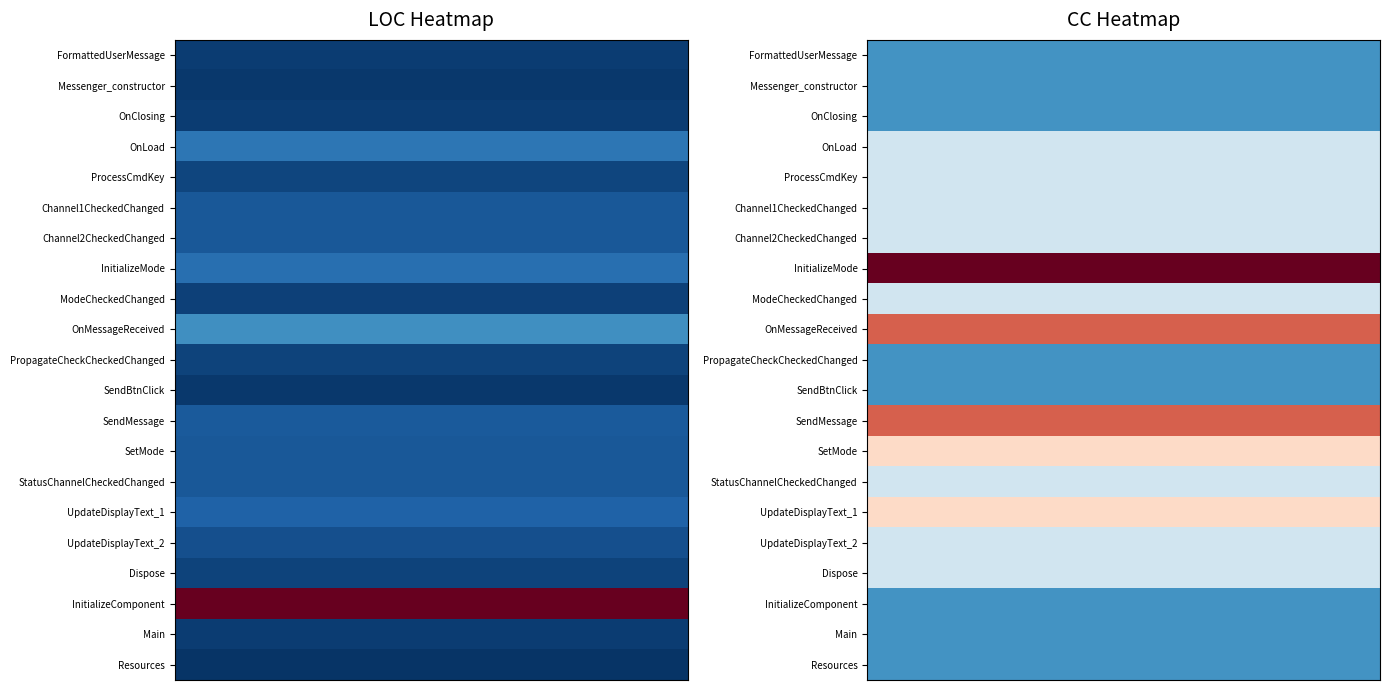

What is the difference between the highest and lowest values at 13?

4